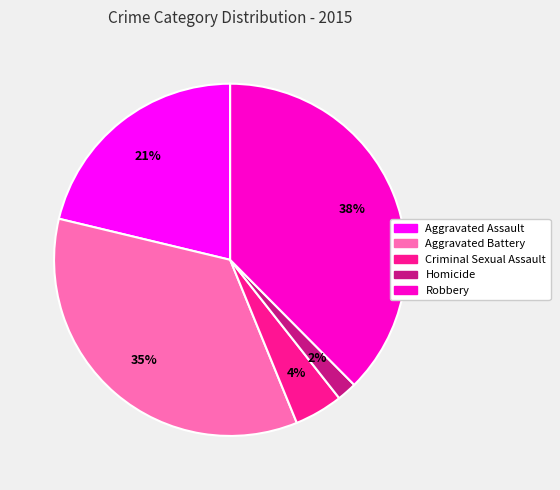

Does any single category account for the majority?

No